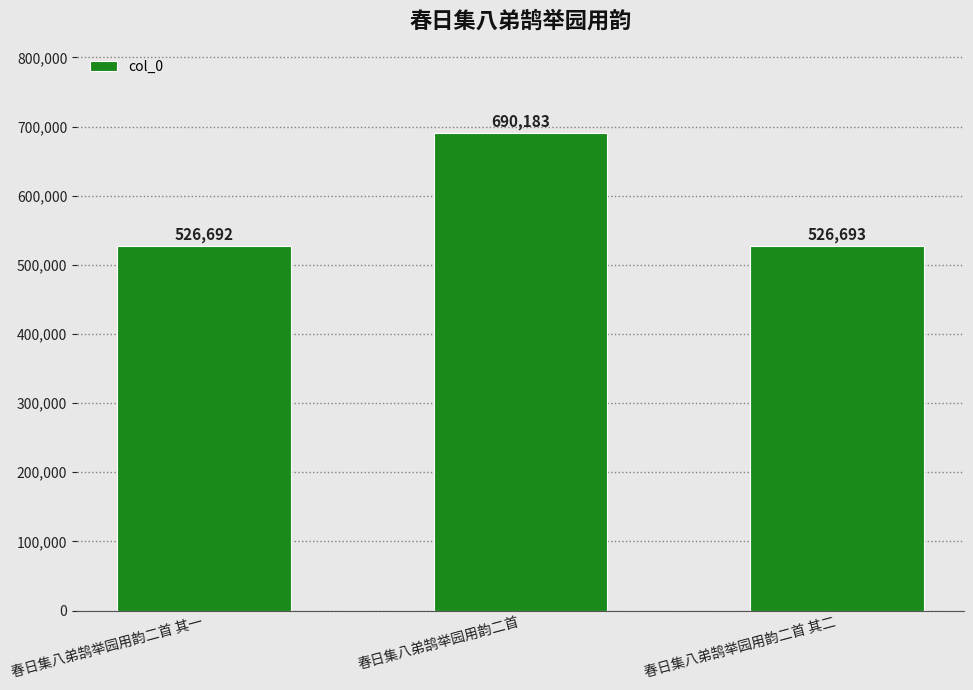

Reading left to right, what are all the values shown in this chart?

春日集八弟鹄举园用韵二首 其一=526692	春日集八弟鹄举园用韵二首=690183	春日集八弟鹄举园用韵二首 其二=526693